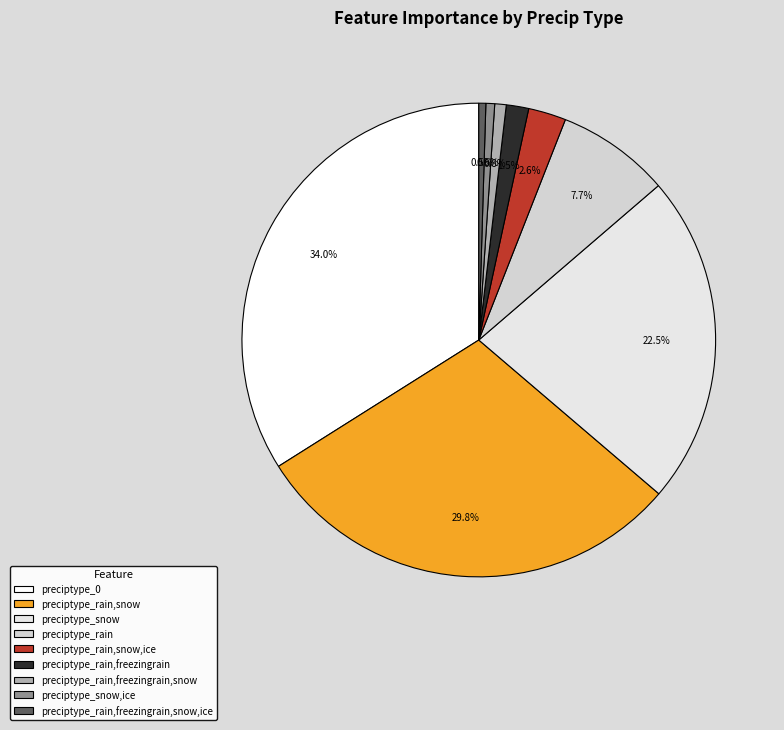

What percentage do preciptype_snow and preciptype_rain,snow together represent?

52.3%